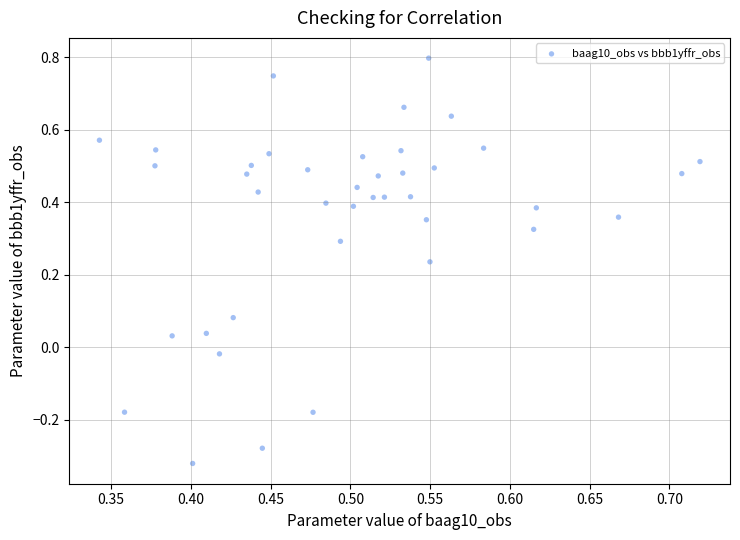

How many data points are displayed?

40